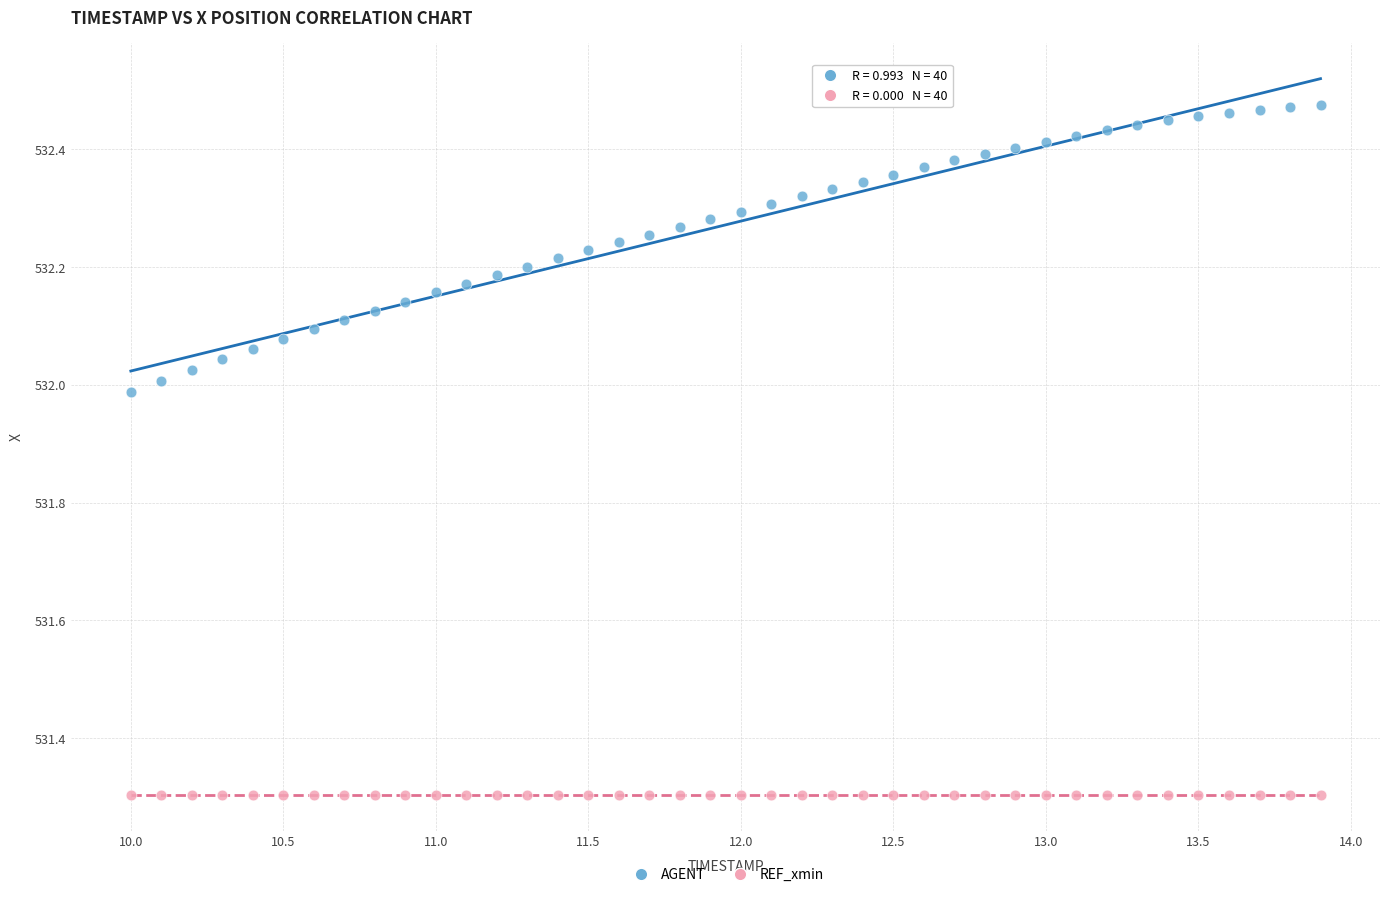

Which series contains the lowest Y value?

REF_xmin